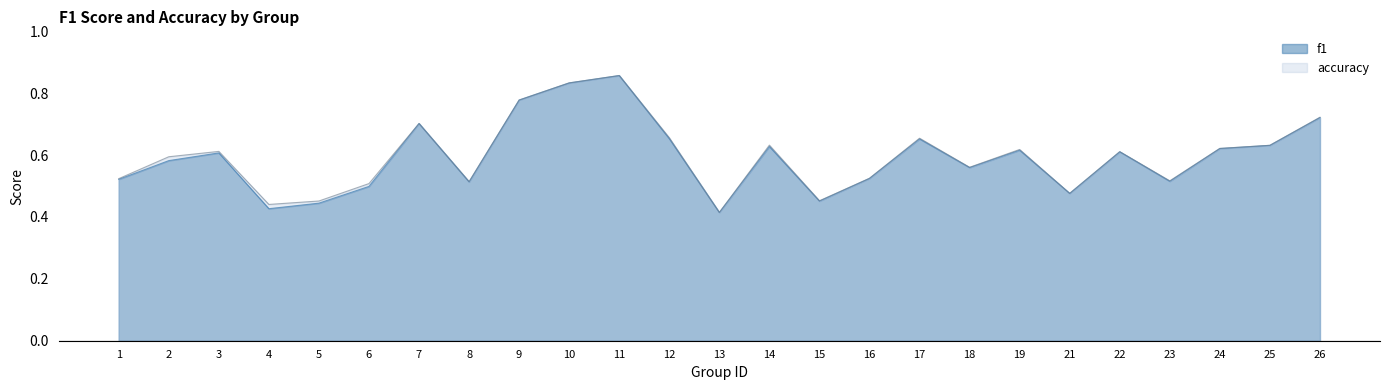

Reading left to right, transcribe all the data shown in this chart.

f1: 1=0.5	2=0.6	3=0.6	4=0.4	5=0.4	6=0.5	7=0.7	8=0.5	9=0.8	10=0.8	11=0.9	12=0.7	13=0.4	14=0.6	15=0.5	16=0.5	17=0.7	18=0.6	19=0.6	21=0.5	22=0.6	23=0.5	24=0.6	25=0.6	26=0.7
accuracy: 1=0.5	2=0.6	3=0.6	4=0.4	5=0.5	6=0.5	7=0.7	8=0.5	9=0.8	10=0.8	11=0.9	12=0.7	13=0.4	14=0.6	15=0.5	16=0.5	17=0.7	18=0.6	19=0.6	21=0.5	22=0.6	23=0.5	24=0.6	25=0.6	26=0.7